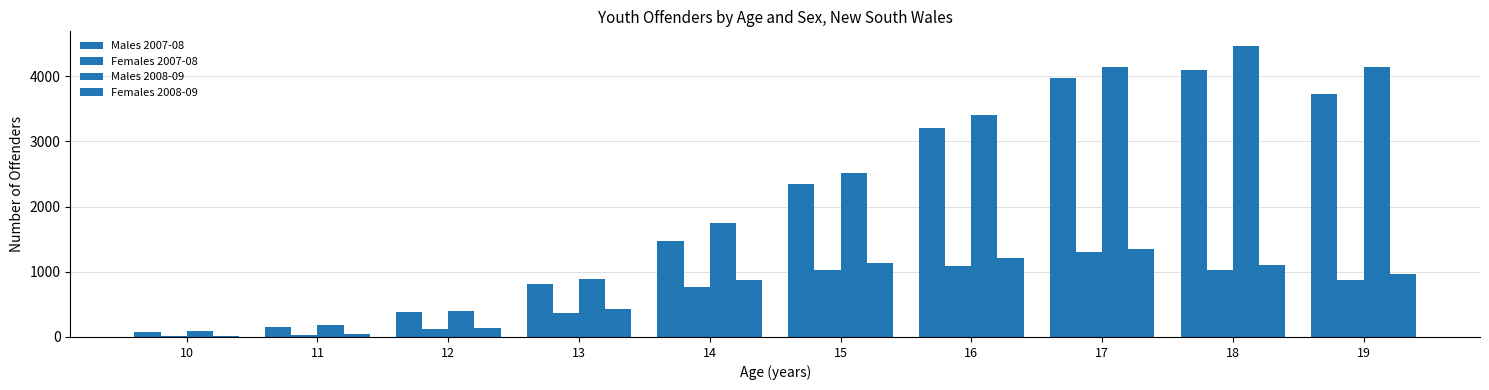

How many categories are shown in the chart?

10